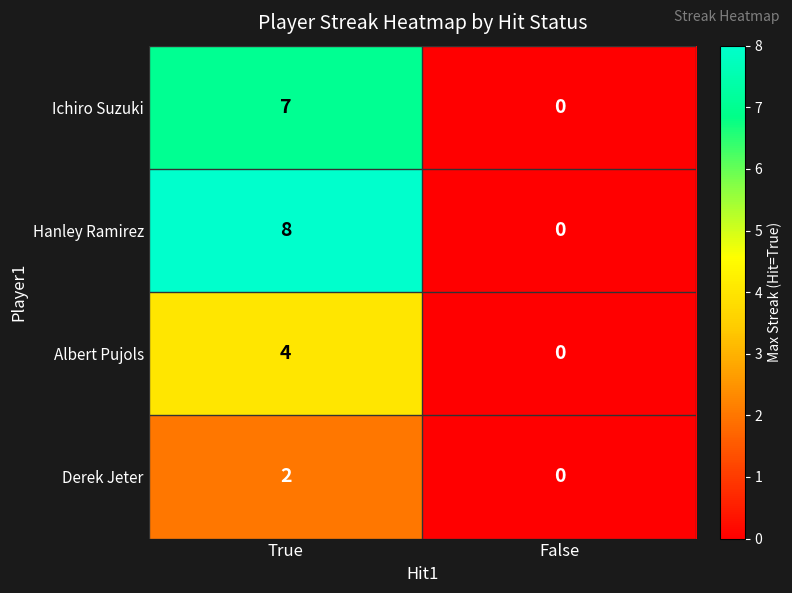

The value of Albert Pujols at False is -2. True or false?

False